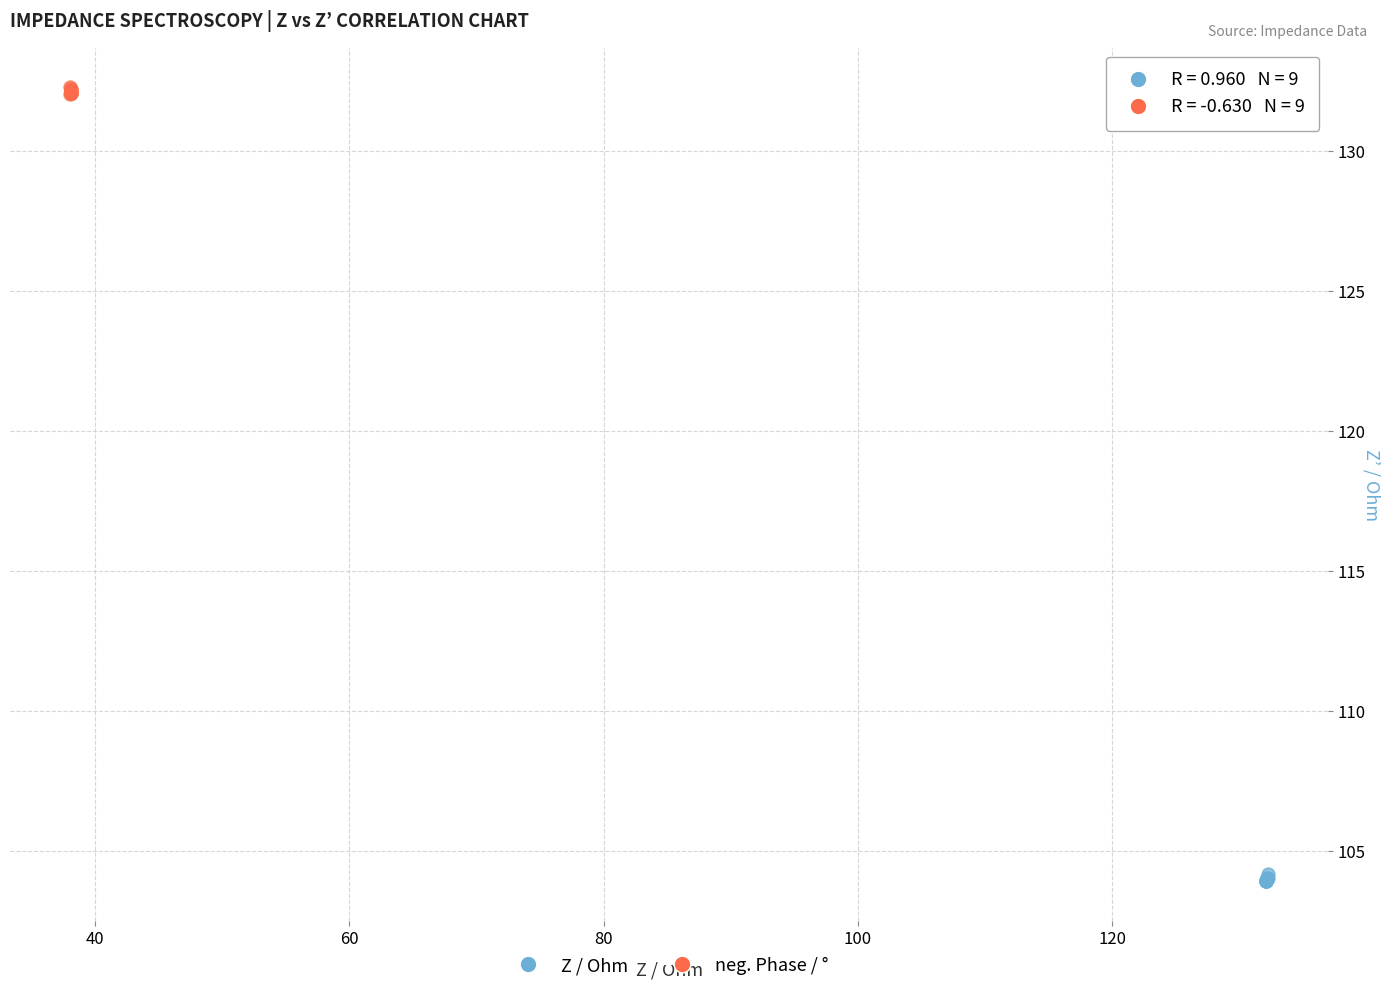

Which series contains the highest Y value?

neg. Phase / °